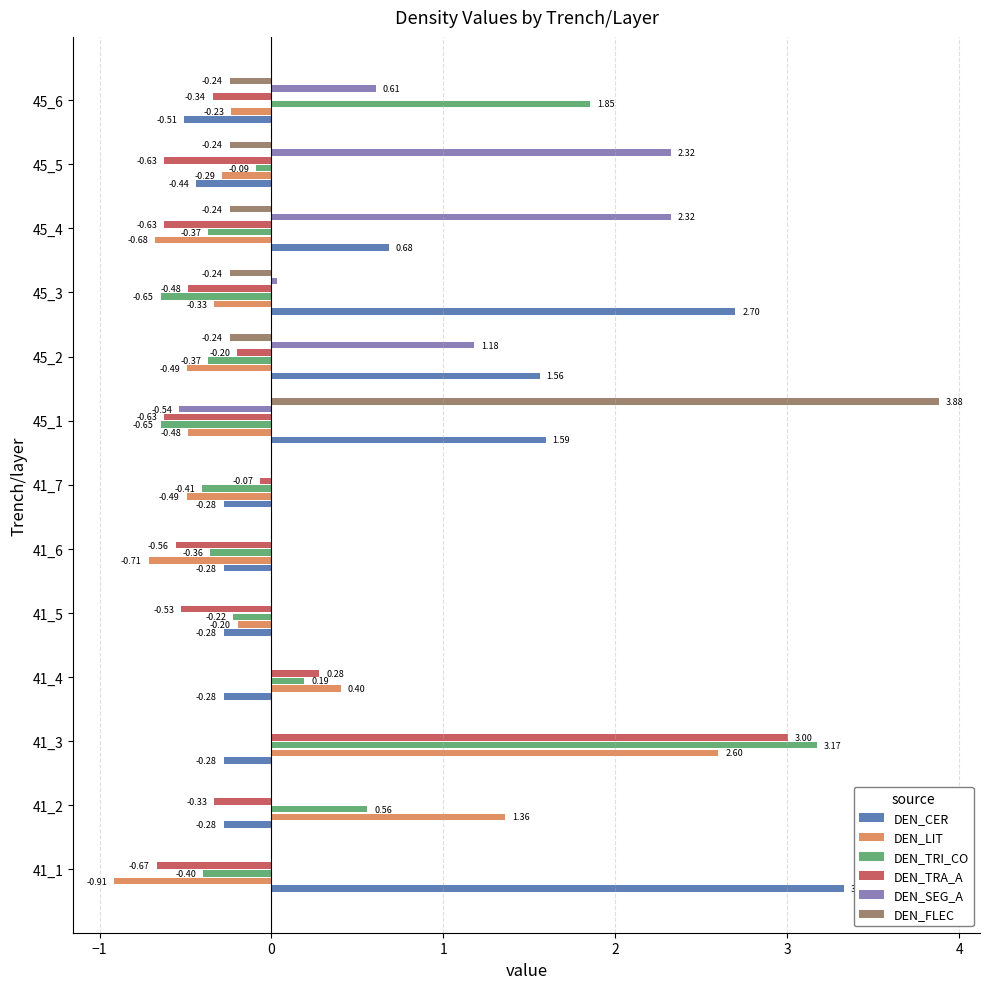

Between 41_4 and 45_5, which series saw the biggest shift?

DEN_SEG_A